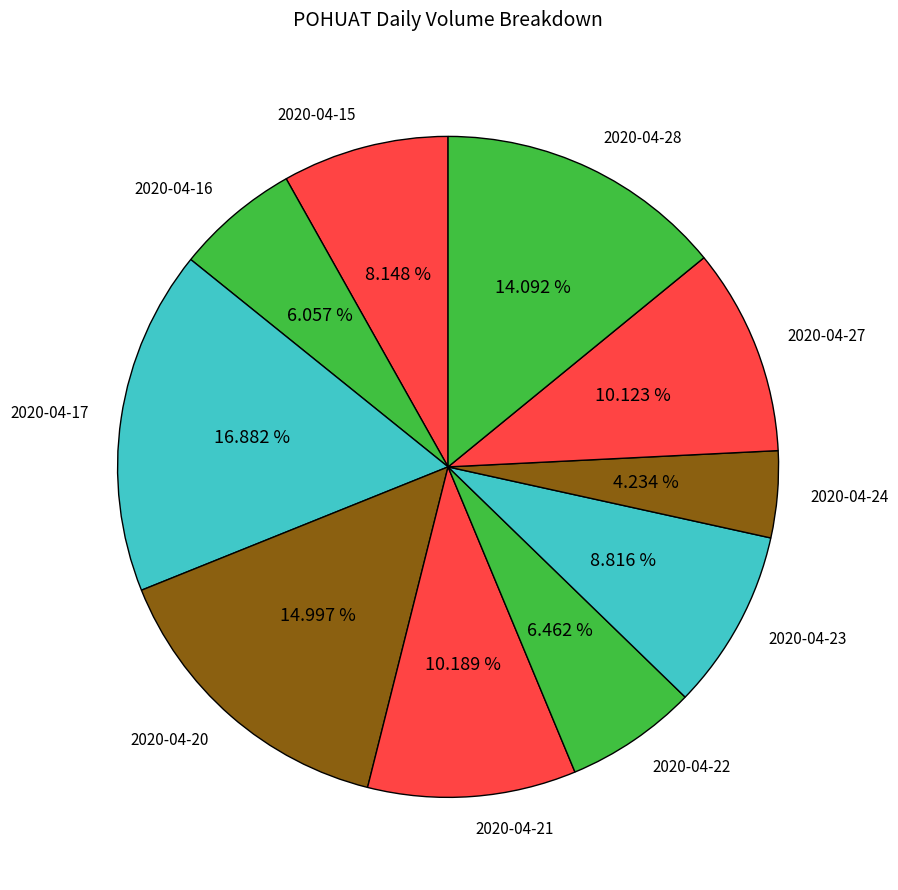

Between 2020-04-20 and 2020-04-22, which is larger?

2020-04-20